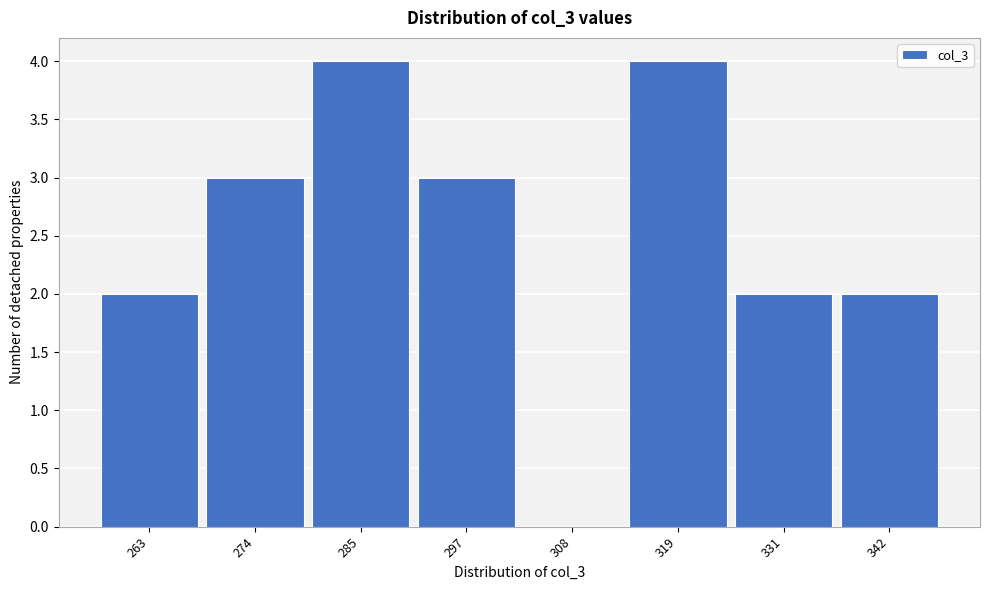

Reading left to right, extract all data points from this chart.

263=2	274=3	285=4	297=3	308=0	319=4	331=2	342=2